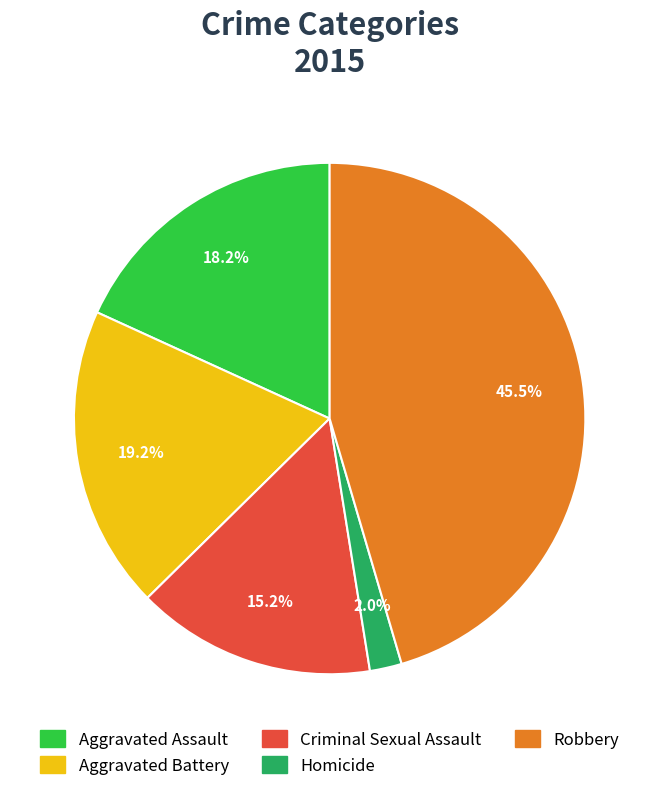

Which slice is the largest?

Robbery